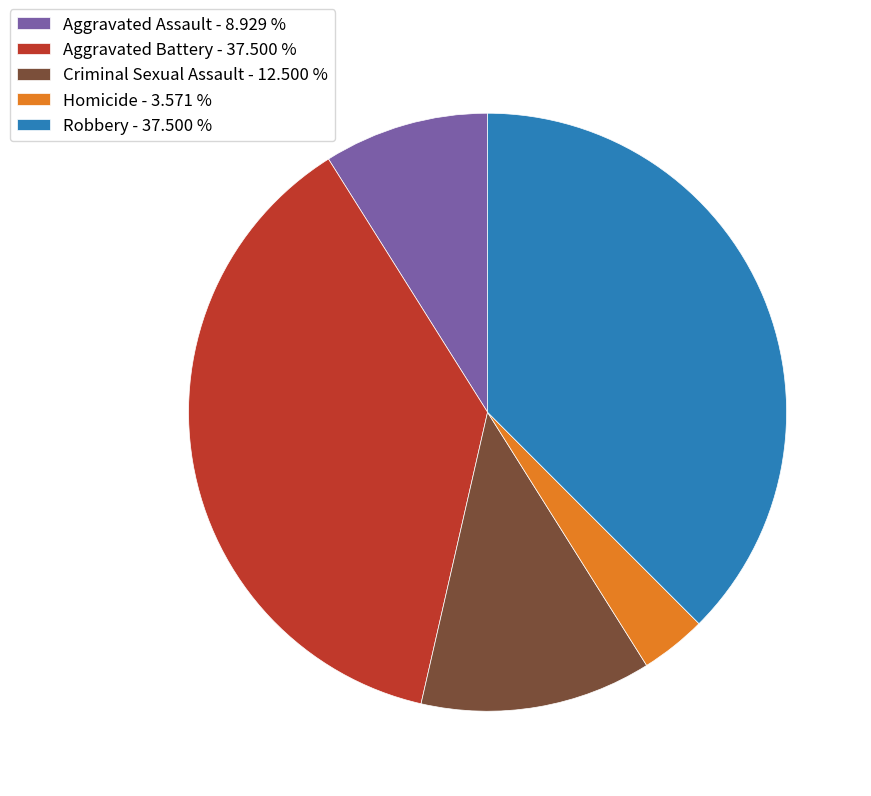

Between Aggravated Battery - 37.500 % and Criminal Sexual Assault - 12.500 %, which is larger?

Aggravated Battery - 37.500 %